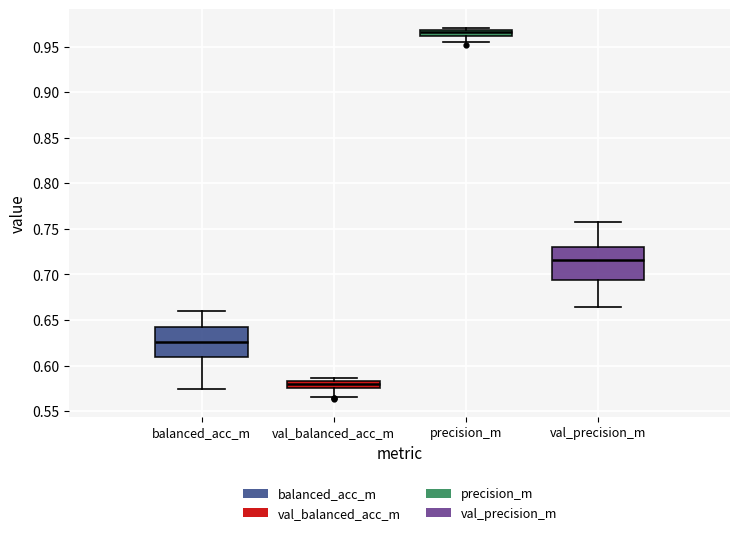

Where does the median line of the box for precision_m sit on the y-axis? The values are not printed on the chart, so give them approximately, as read against the axis.

0.965